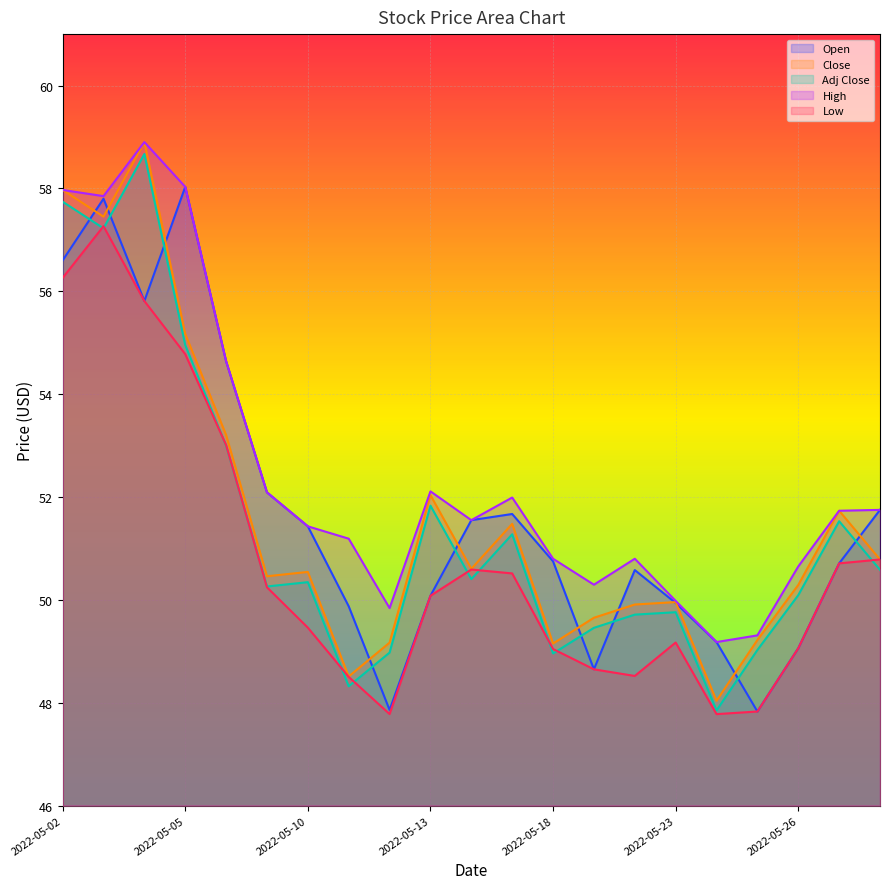

True or false: Adj Close has a value of 25.9 at 2022-05-06.

False